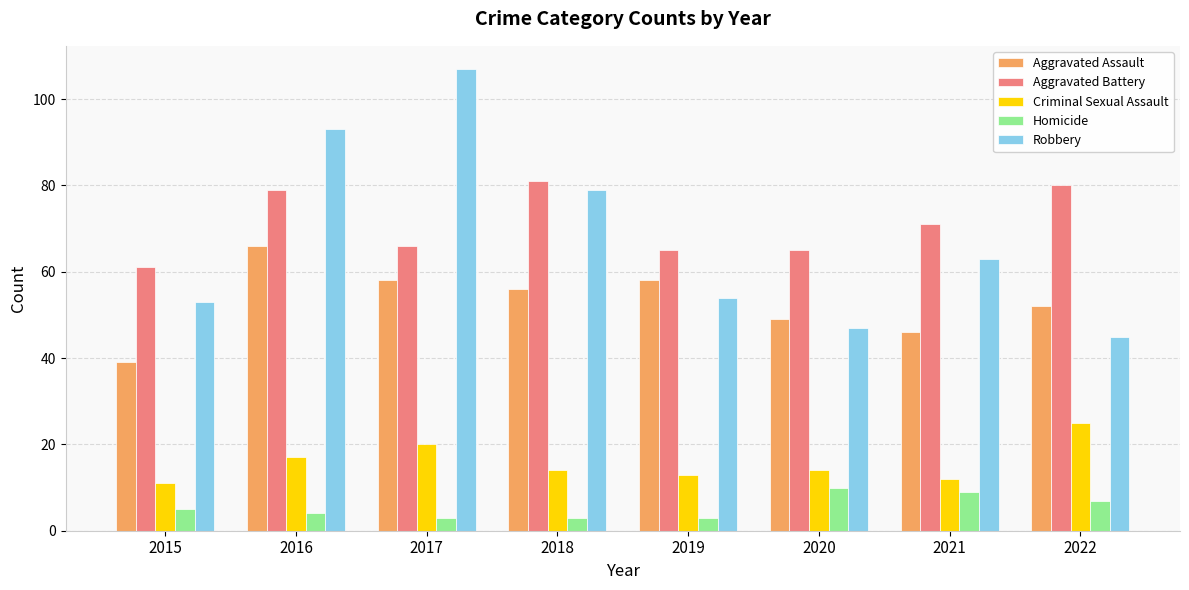

At which category is the sum across all series the highest?

2016